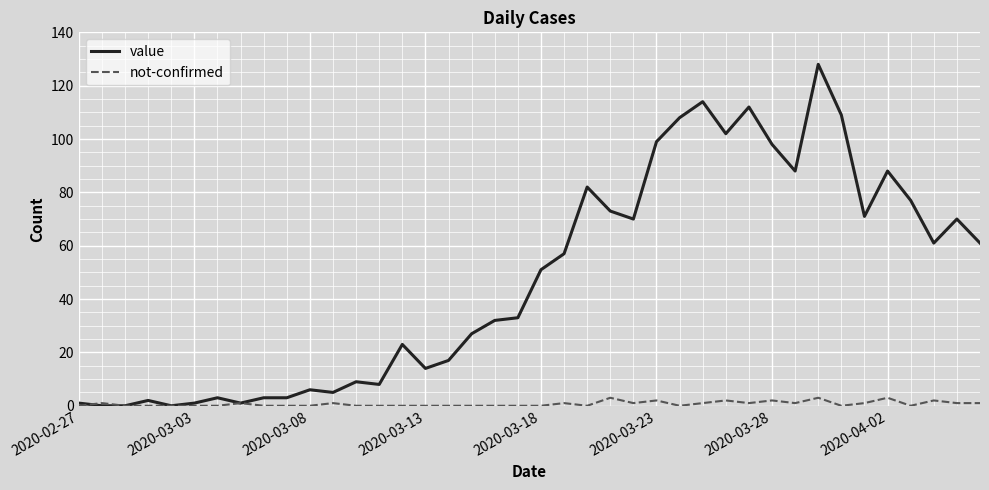

What is the maximum value for not-confirmed?

3